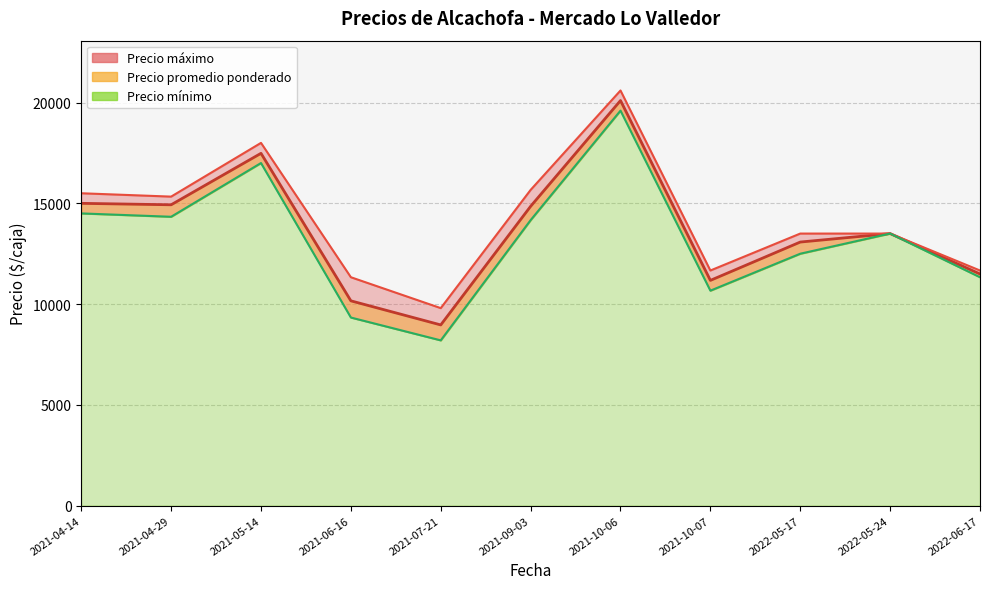

List the series in order of their overall mean, lowest first.

Precio minimo, Precio promedio ponderado, Precio maximo